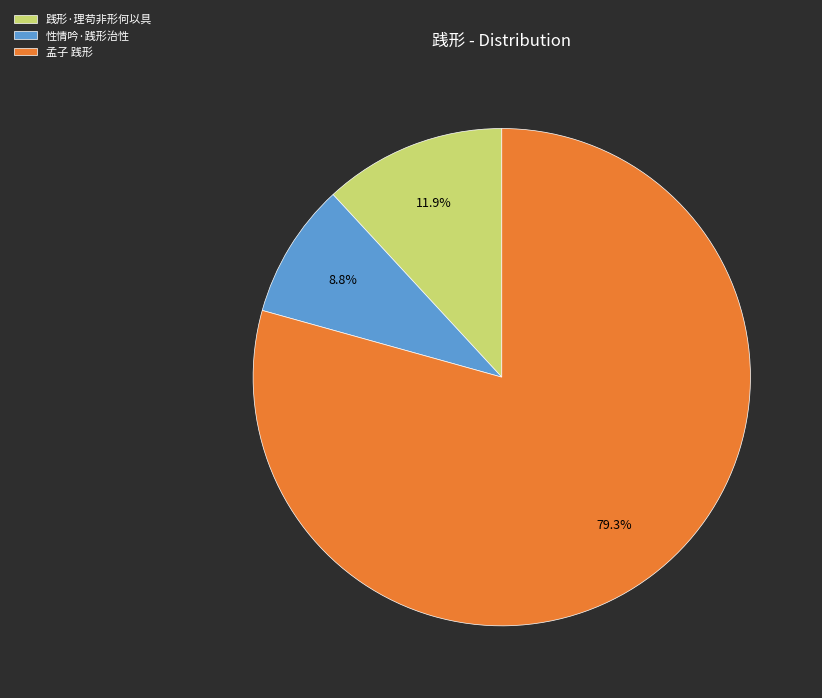

True or false: 孟子 践形 accounts for 79% of the total.

True